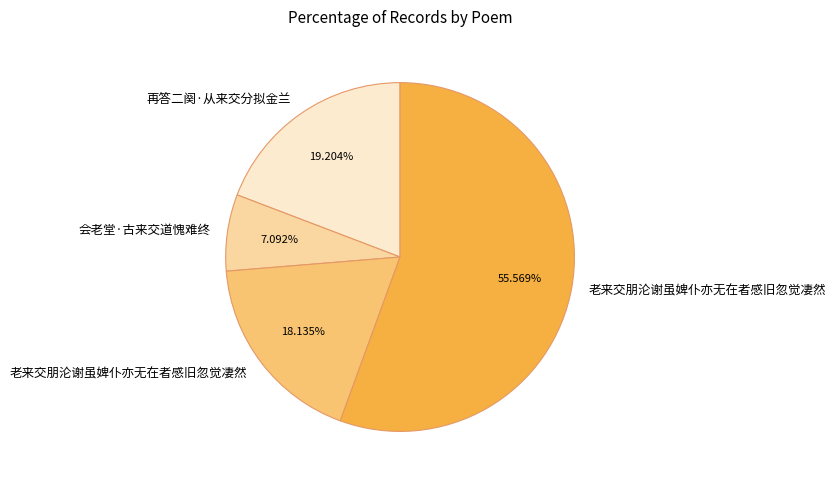

Is there any slice that represents more than half of the pie?

Yes